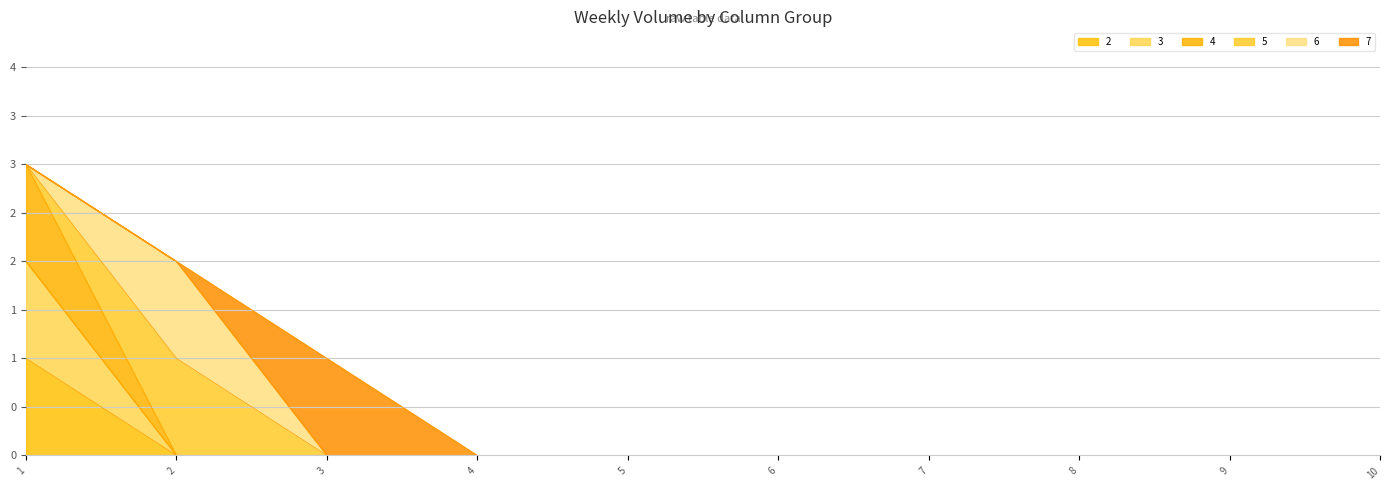

What is the difference between the maximum and minimum values in the 3 series?

2